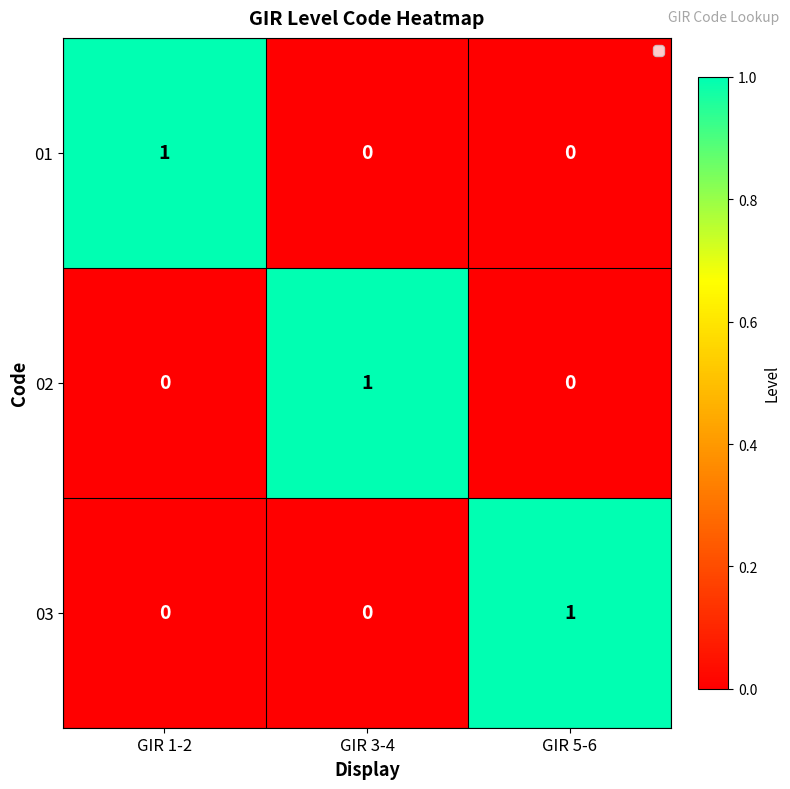

What is the total value across all series at GIR 1-2?

1